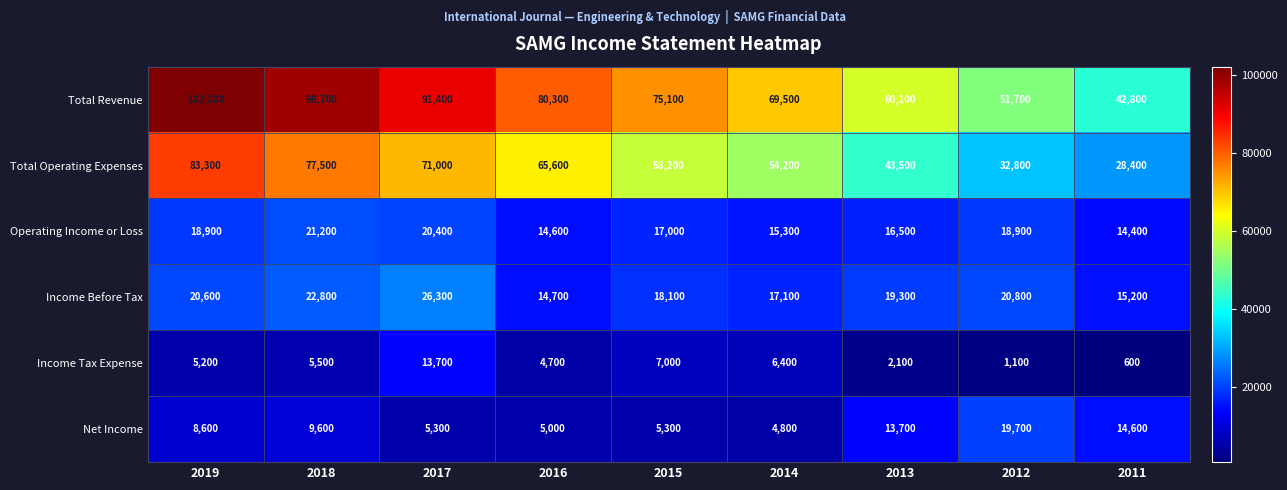

What is the greatest value displayed?

102200